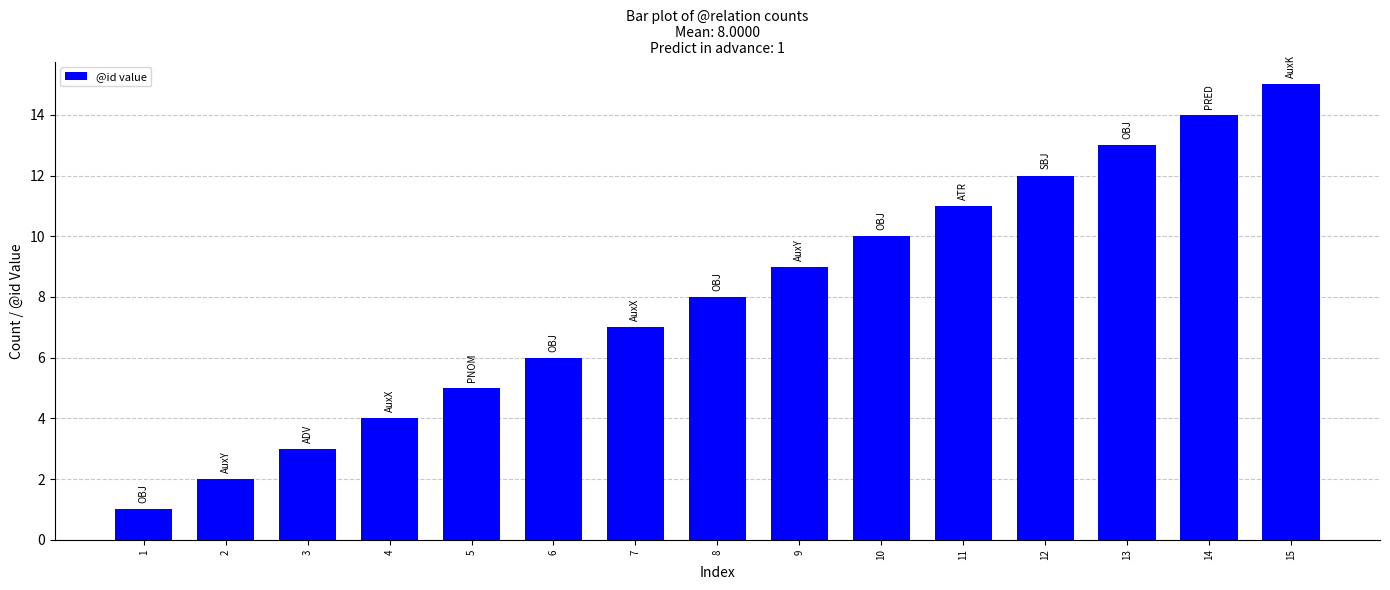

Reading right to left, transcribe all the data shown in this chart.

15=15	14=14	13=13	12=12	11=11	10=10	9=9	8=8	7=7	6=6	5=5	4=4	3=3	2=2	1=1